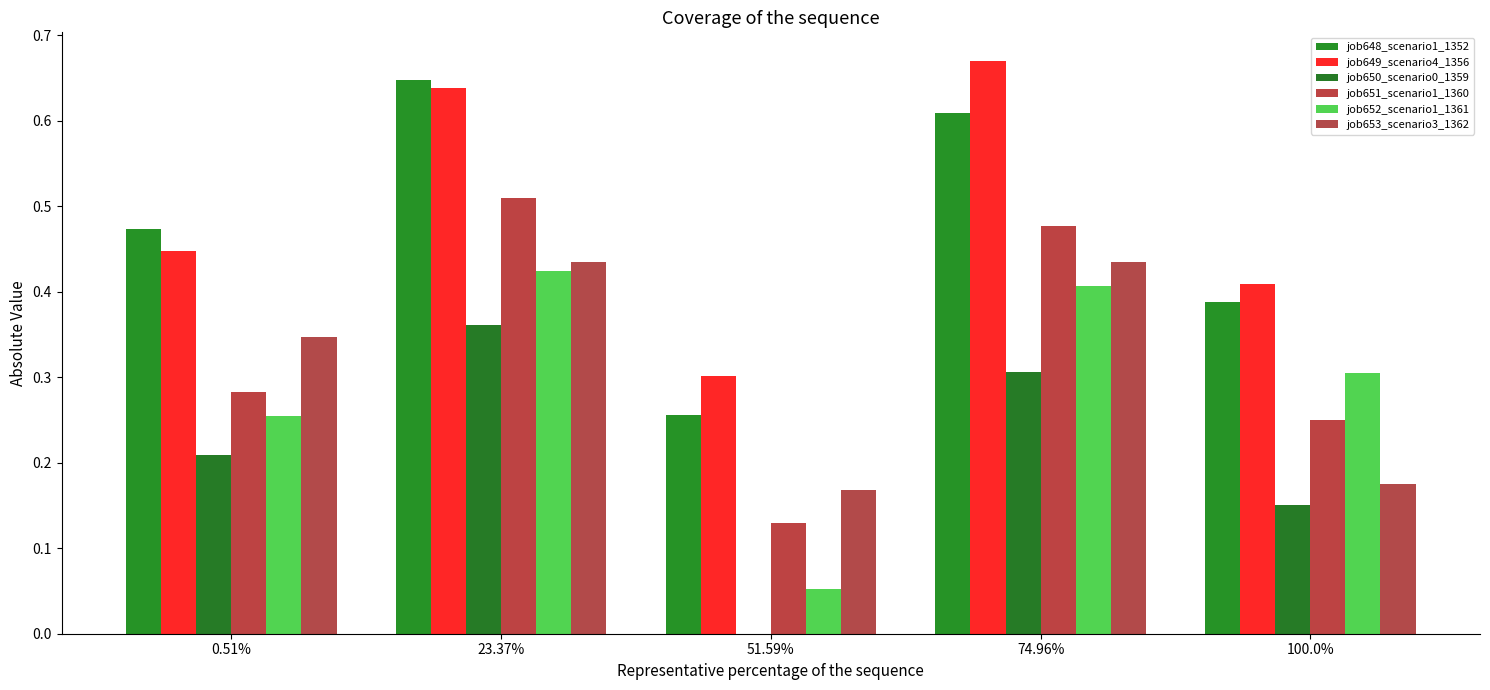

Is it true that job651_scenario1_1360 equals 0.2 at 51.59%?

False